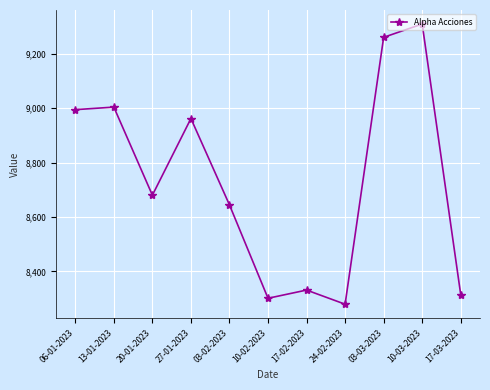

Rank the categories by value from highest to lowest.

10-03-2023, 03-03-2023, 13-01-2023, 06-01-2023, 27-01-2023, 20-01-2023, 03-02-2023, 17-02-2023, 17-03-2023, 10-02-2023, 24-02-2023